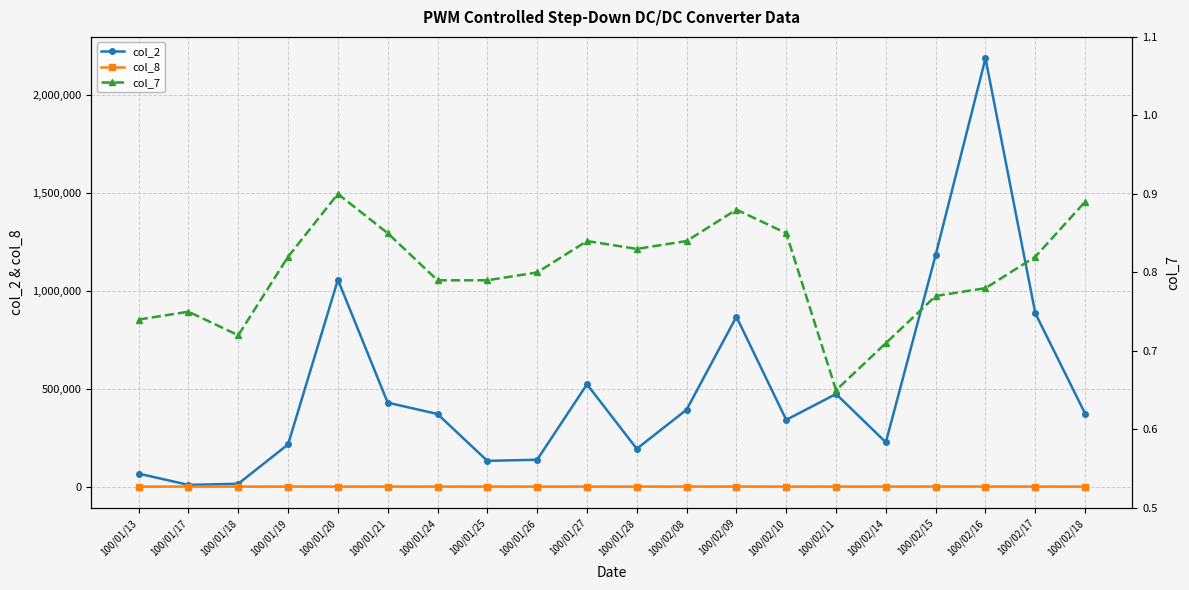

Is the value of col_2 at 100/01/18 greater than the value of col_8 at 100/01/24?

Yes